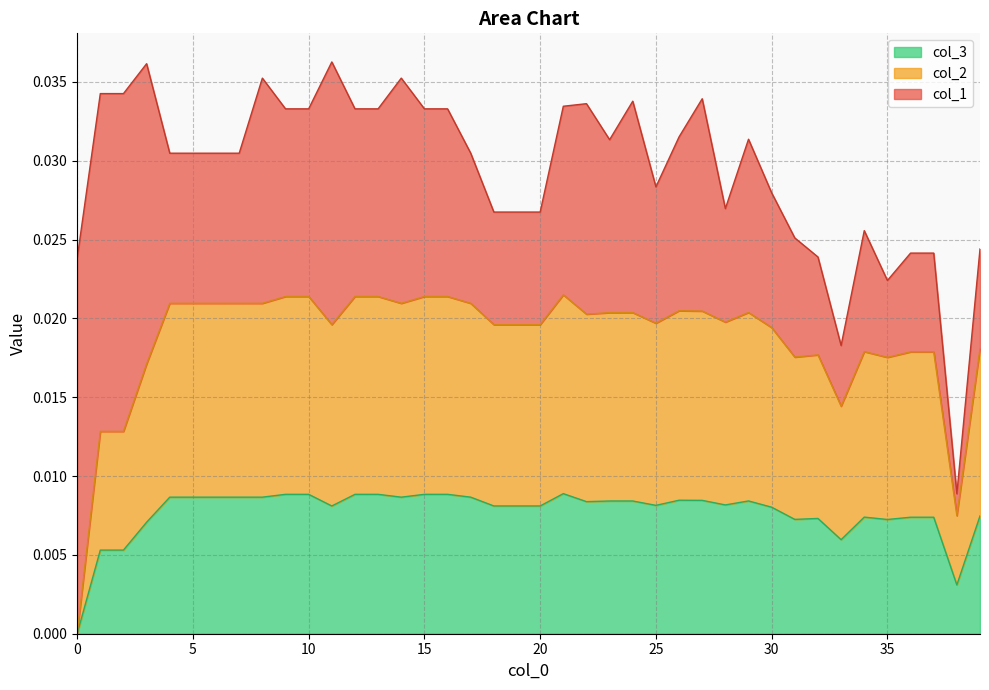

True or false: col_3 has more than 2 interior local peaks.

True